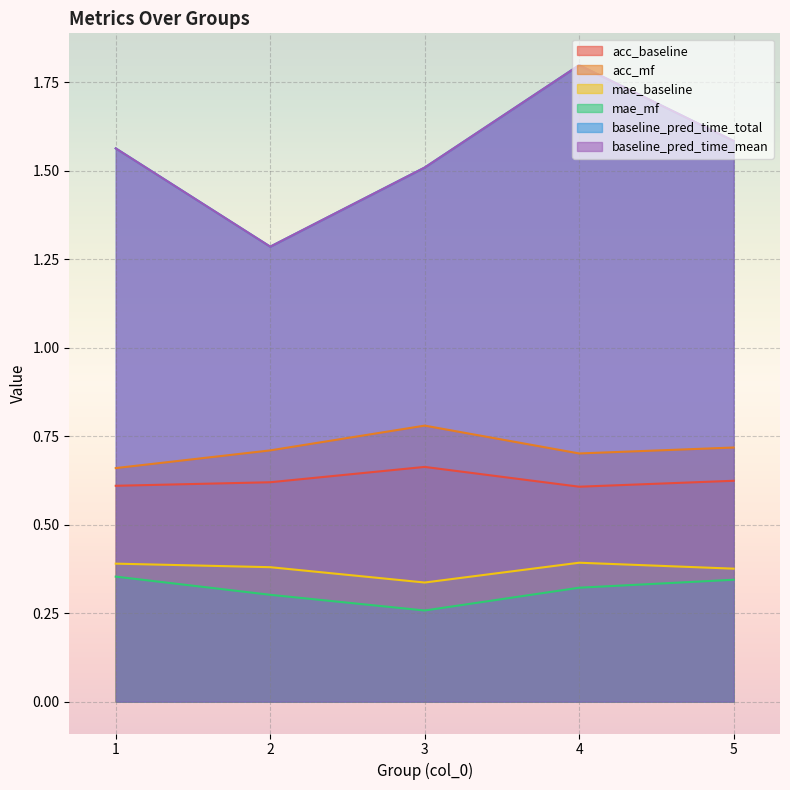

What is the average value of the mae_baseline series?

0.4